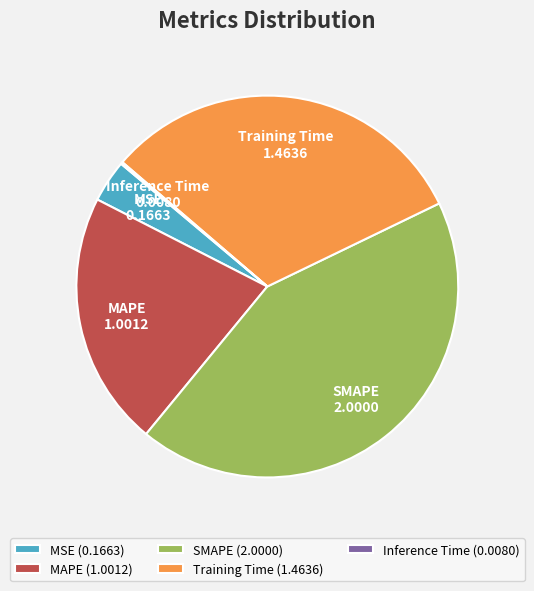

Is there any slice that represents more than half of the pie?

No